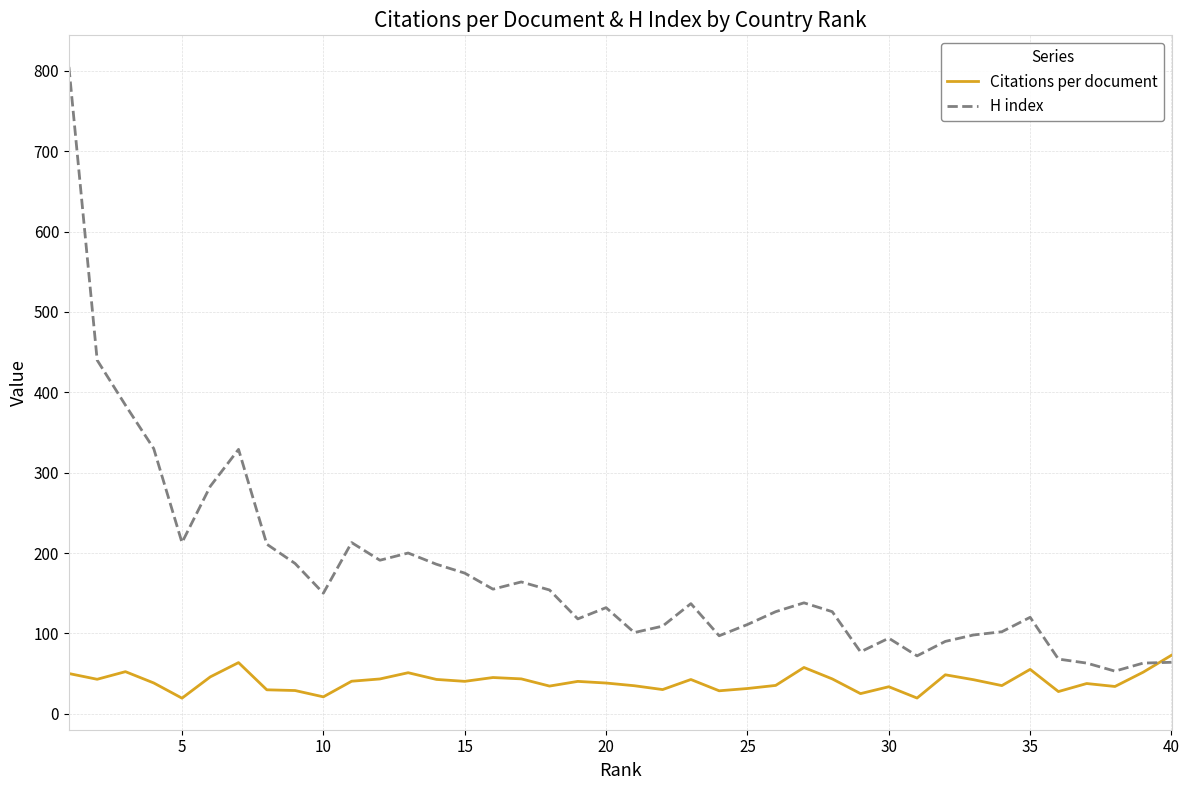

Which series has the largest range (max minus min)?

H index